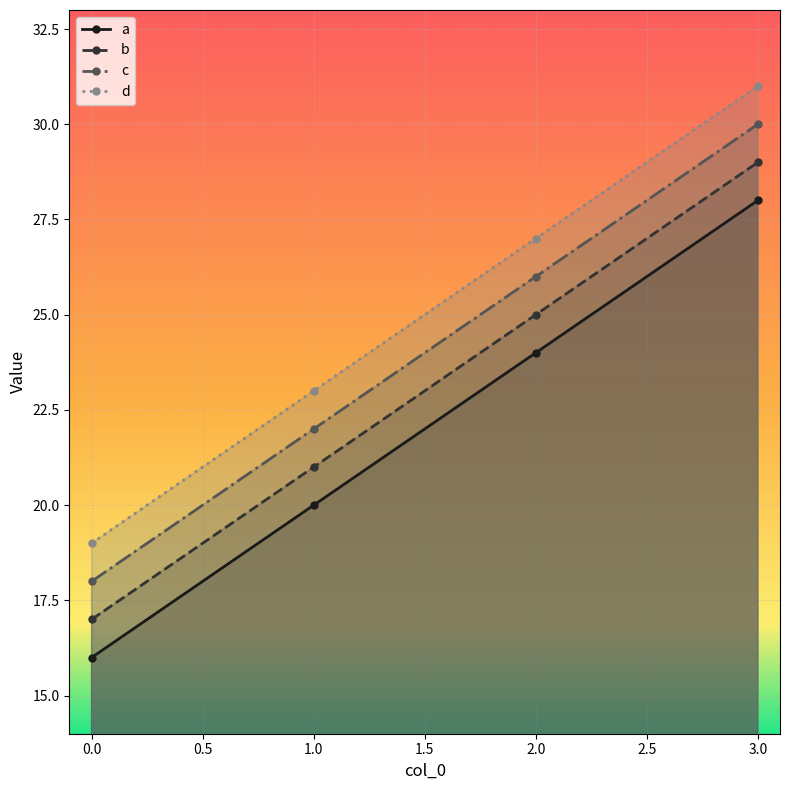

Reading left to right, extract all data points from this chart.

a: 16	20	24	28
b: 17	21	25	29
c: 18	22	26	30
d: 19	23	27	31